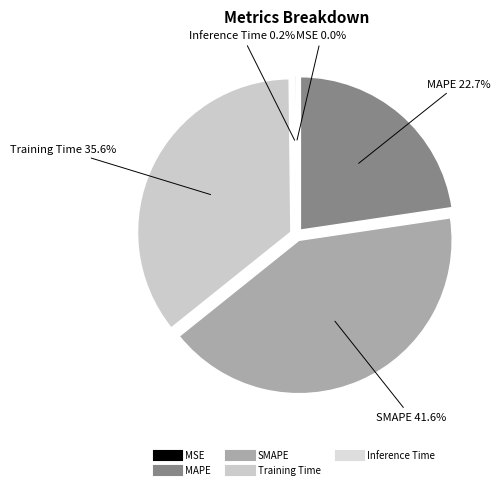

Do Training Time and MAPE together represent more than half of the pie?

Yes